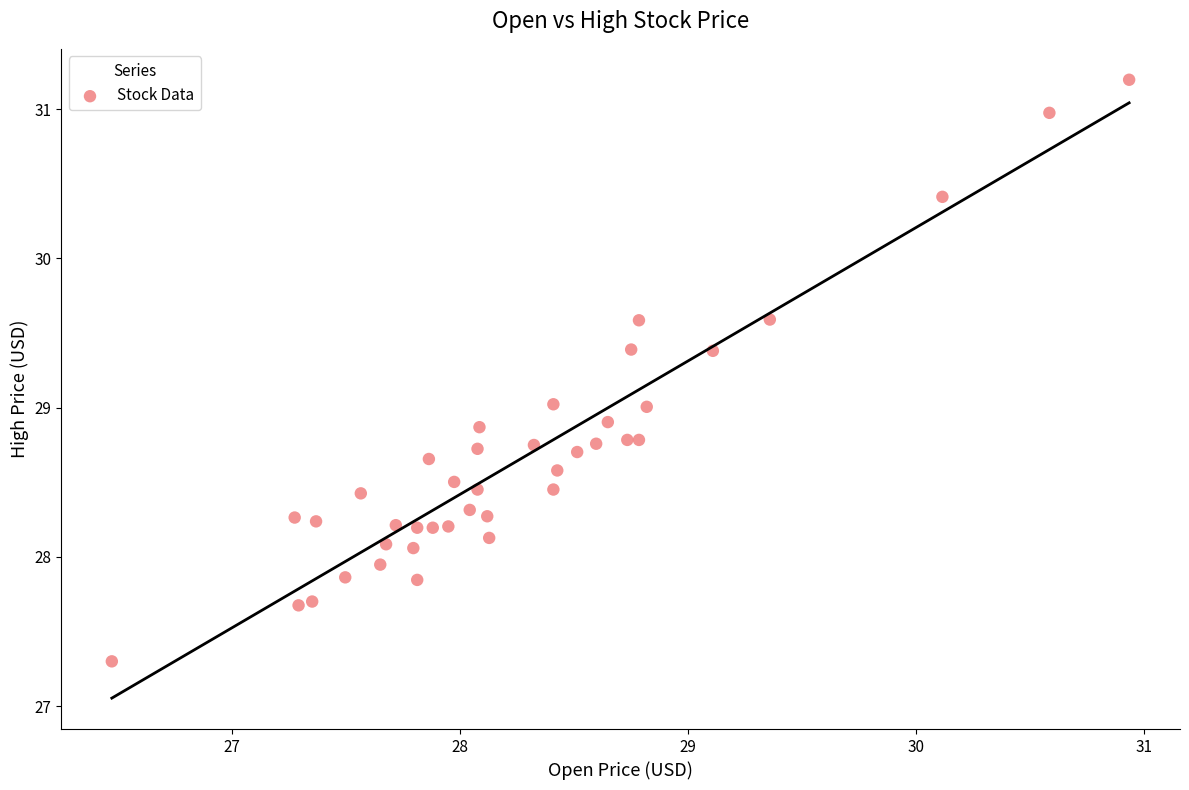

What is the range of Y values (max minus min)?

3.9